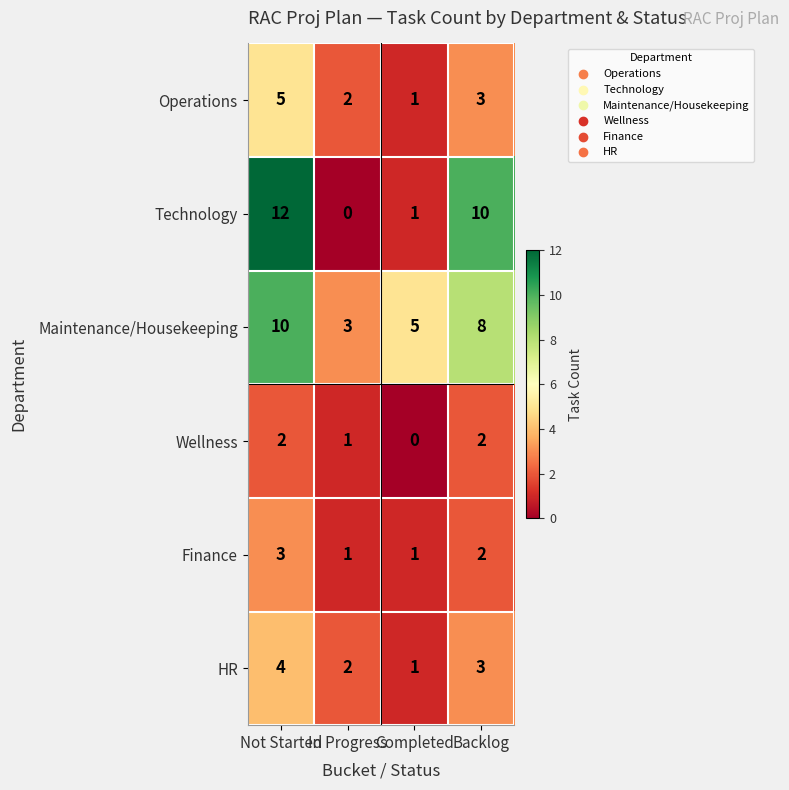

Read the Maintenance/Housekeeping value at Not Started.

10